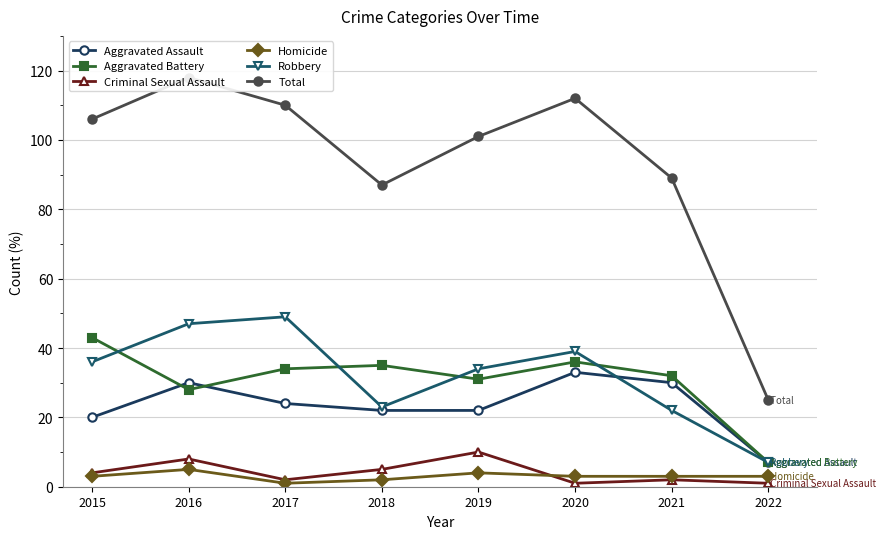

True or false: Aggravated Battery and Total cross at least once.

False